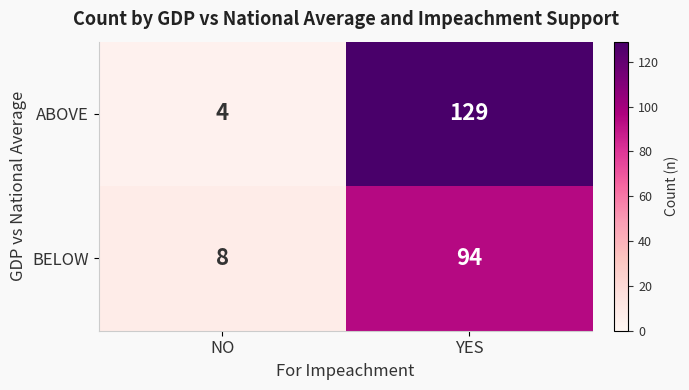

What is the approximate value of ABOVE at NO, to the nearest 5?

5